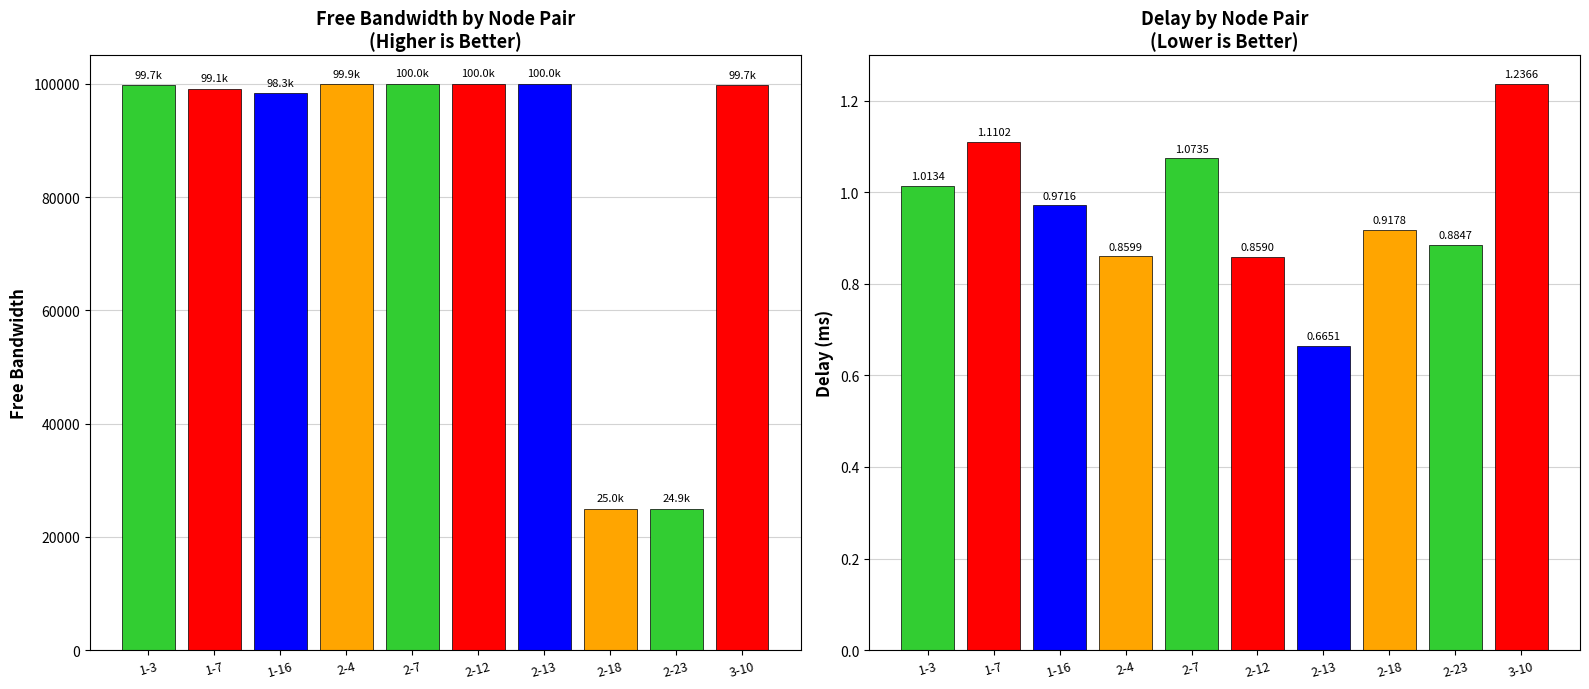

What position from the left is 2-23?

9